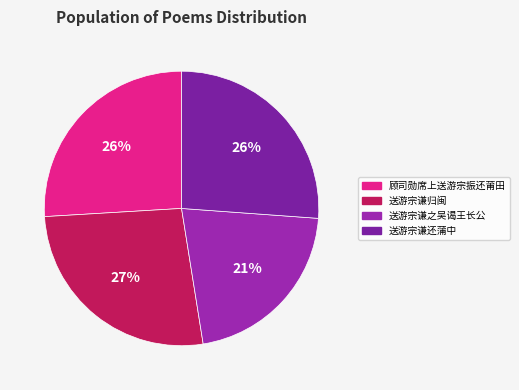

Count the number of slices in the pie.

4